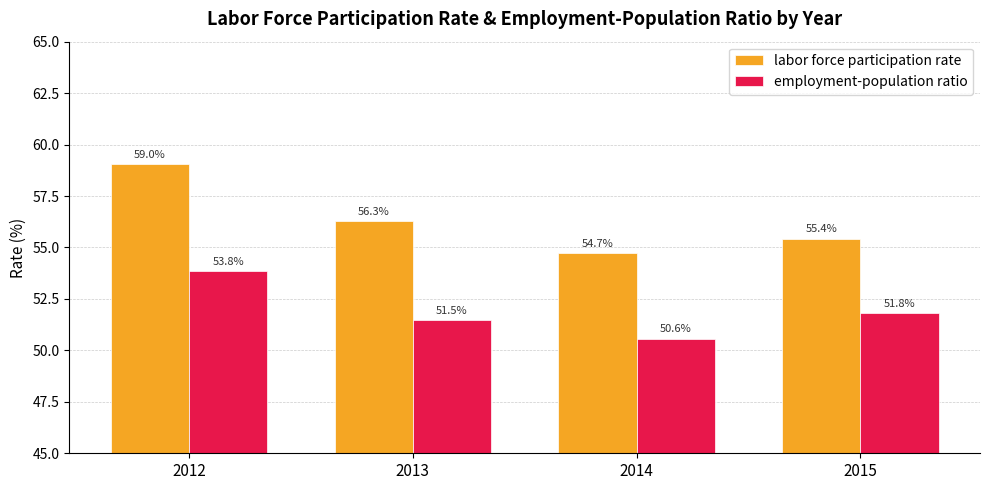

At which category is the sum across all series the highest?

2012